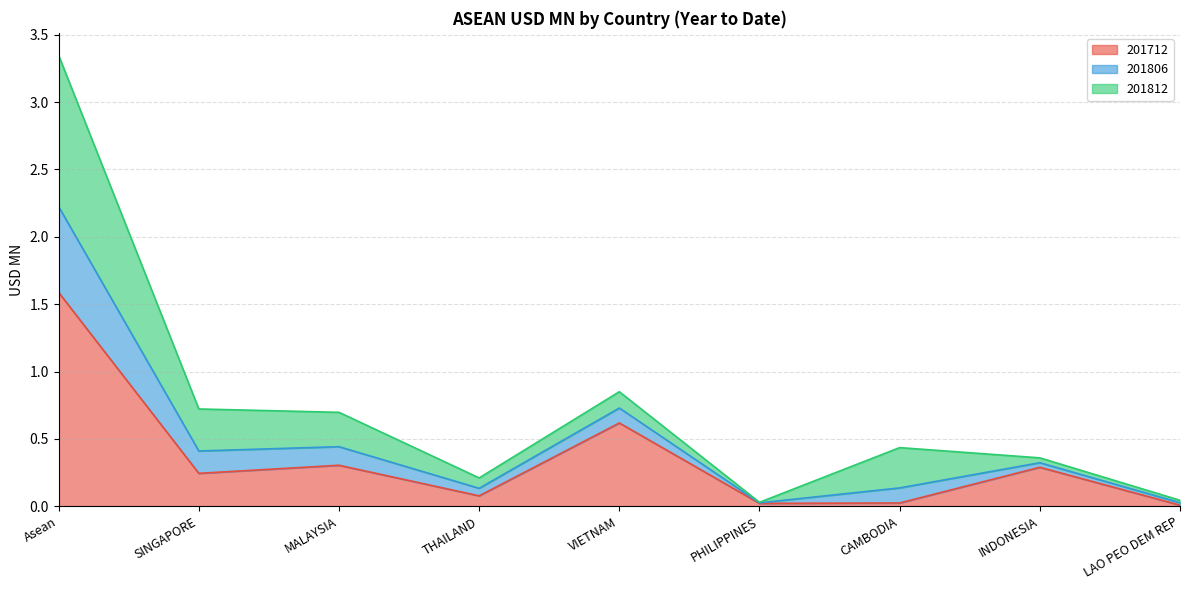

True or false: 201712 and 201806 intersect in this chart.

False